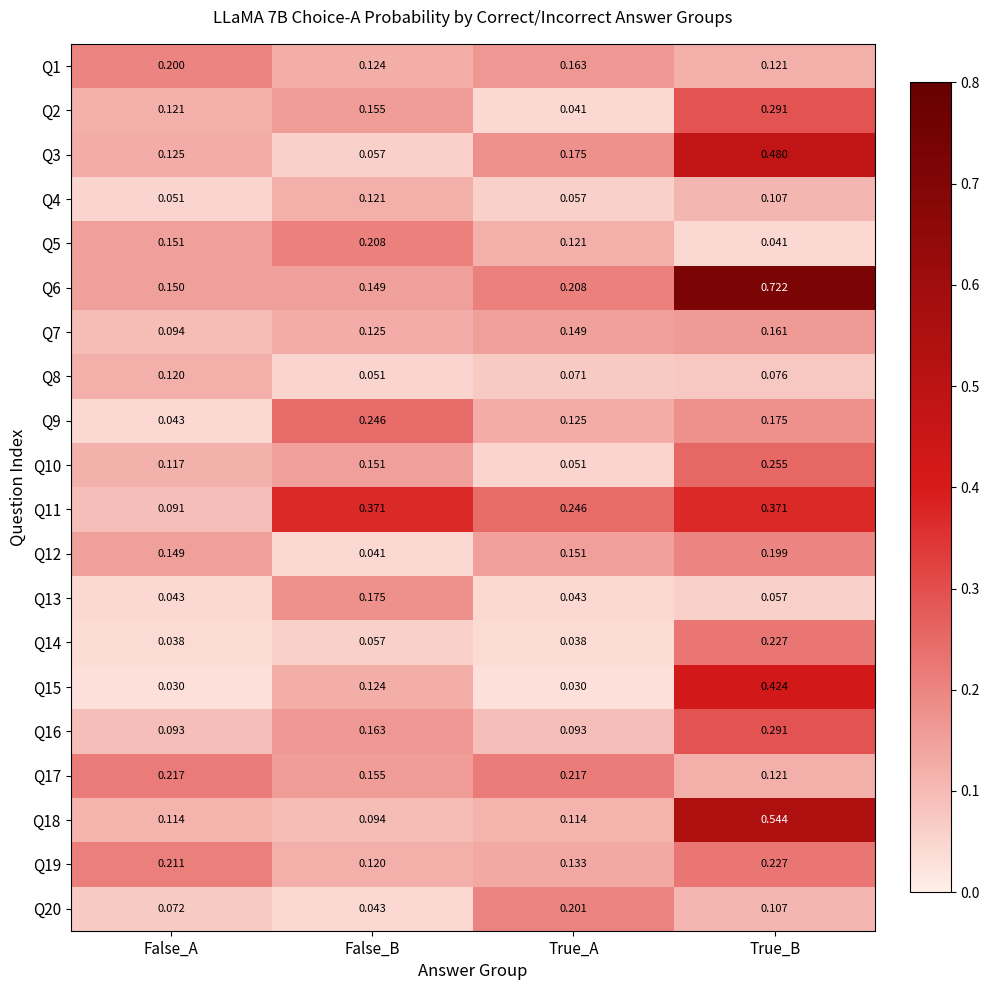

At which label is Q18 closest to 0?

False_B